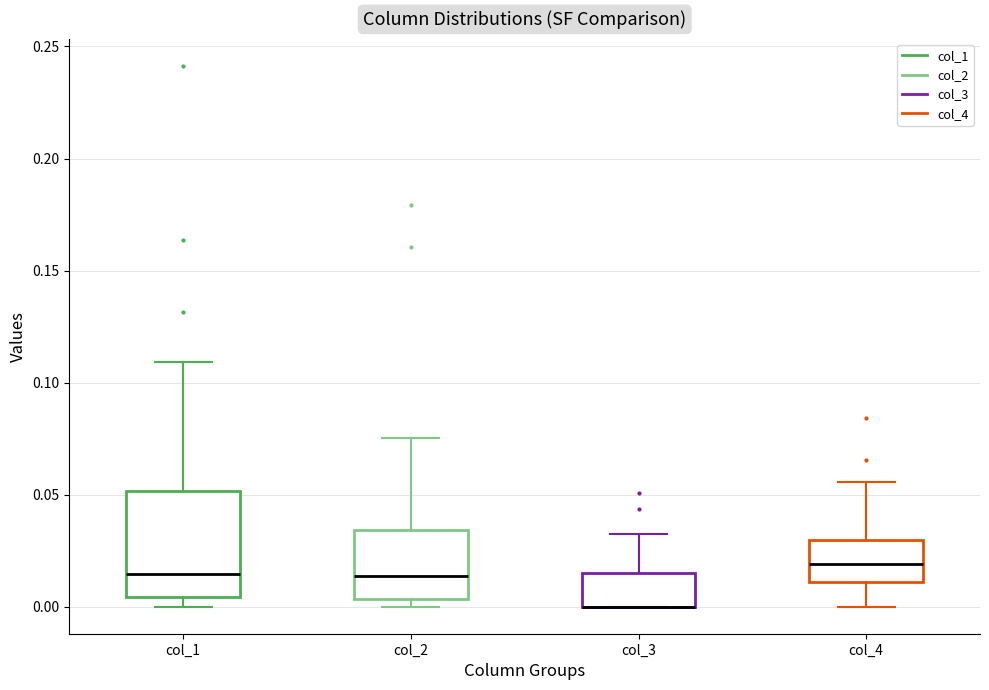

Comparing the boxes themselves (not the whiskers), which one is the tallest?

col_1